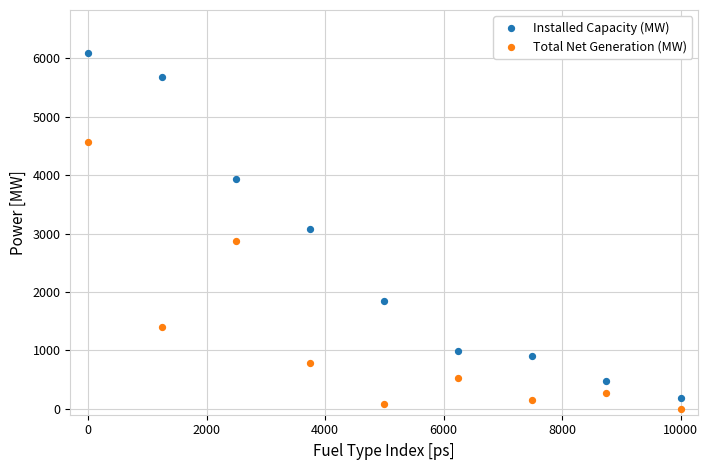

Which series contains the highest Y value?

Installed Capacity (MW)